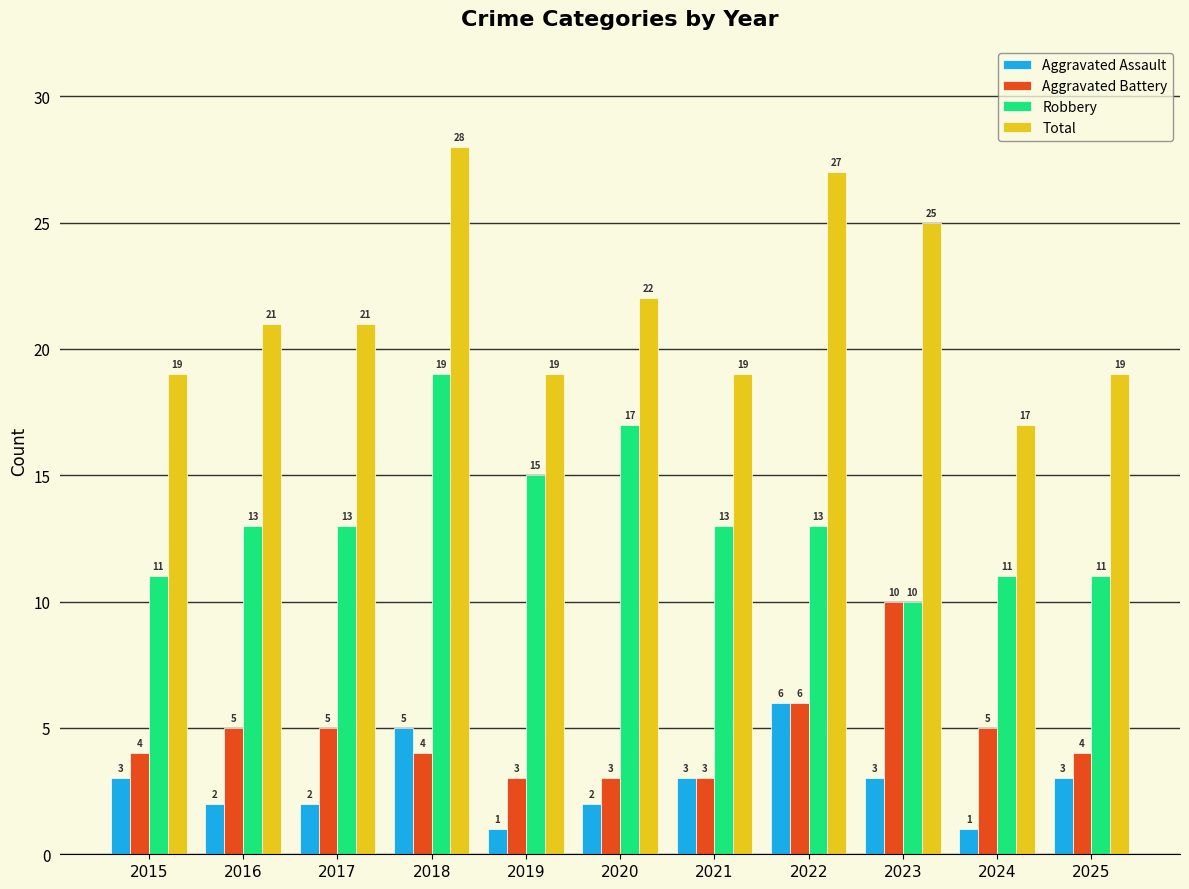

Which series has the largest total across all categories?

Total